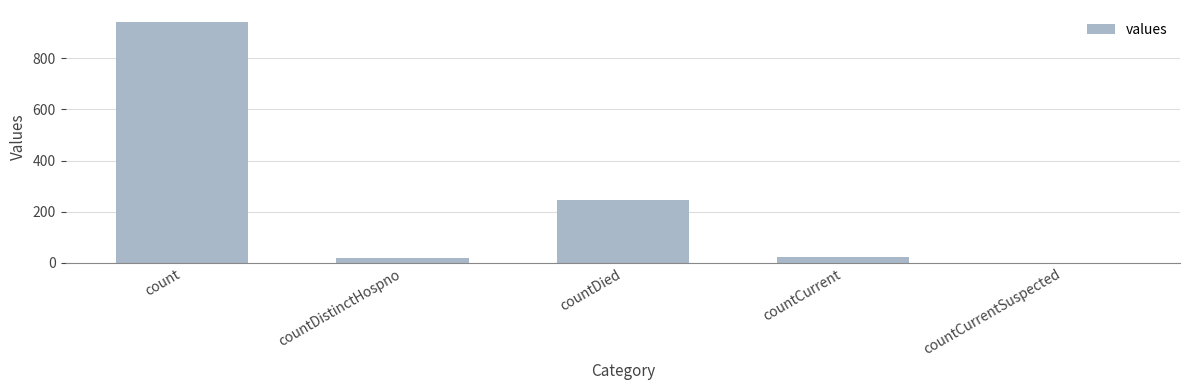

What value does the data have at count, to the nearest 100?

900